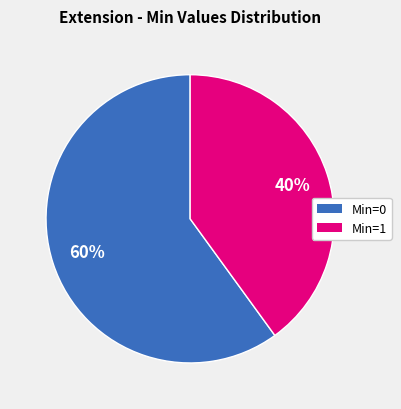

To the nearest percent, what is the difference between the largest and smallest slice percentages?

20%